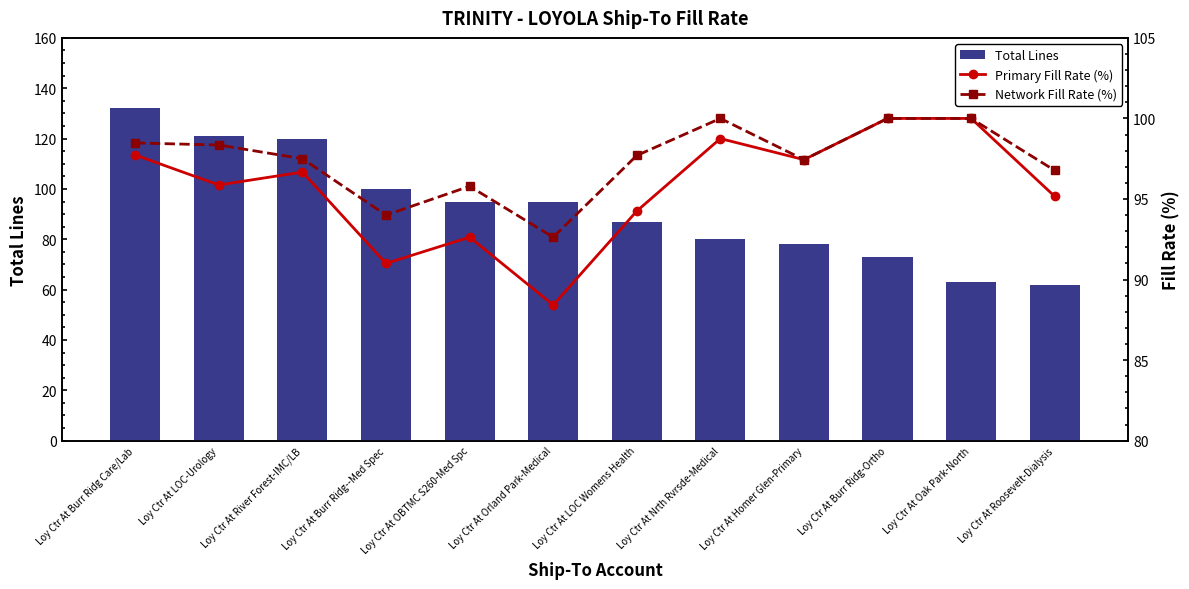

Is it true that Total Lines equals 155.1 at Loy Ctr At OBTMC S260-Med Spc?

False